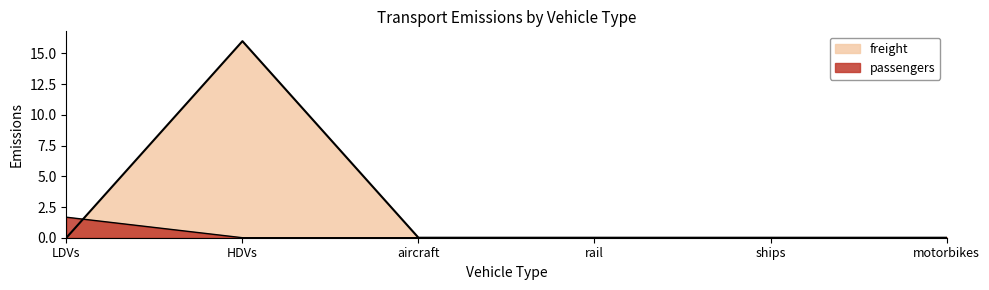

How many intersections are there between freight and passengers?

1